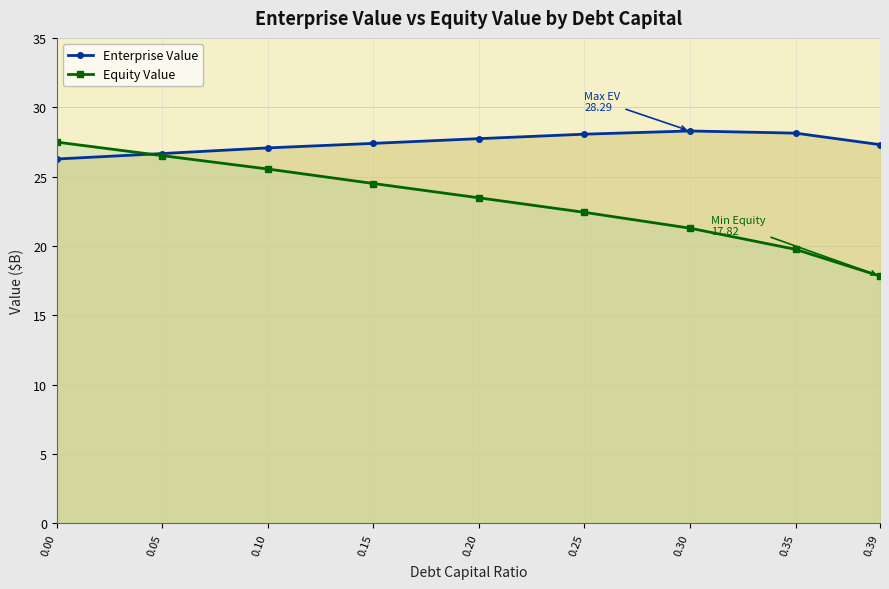

Which series ends up on top after the final intersection of Equity Value and Enterprise Value?

Enterprise Value